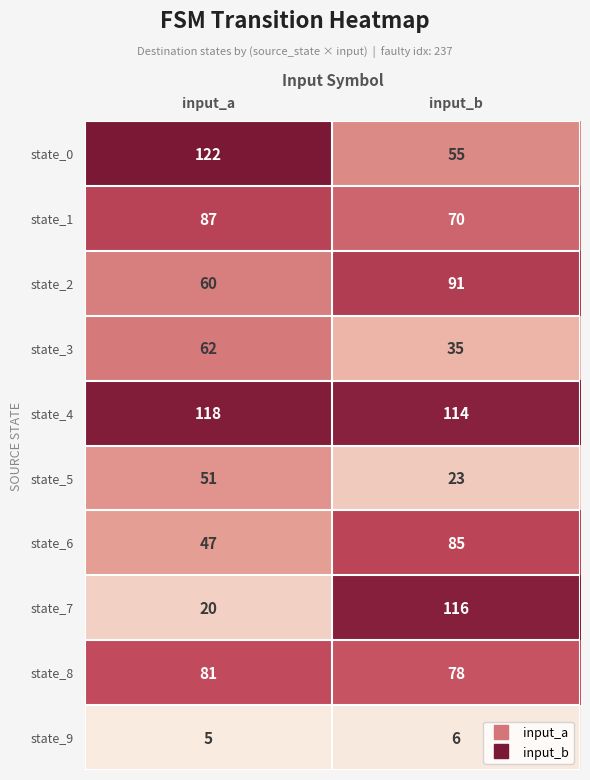

At which label is state_7 closest to 68?

input_a